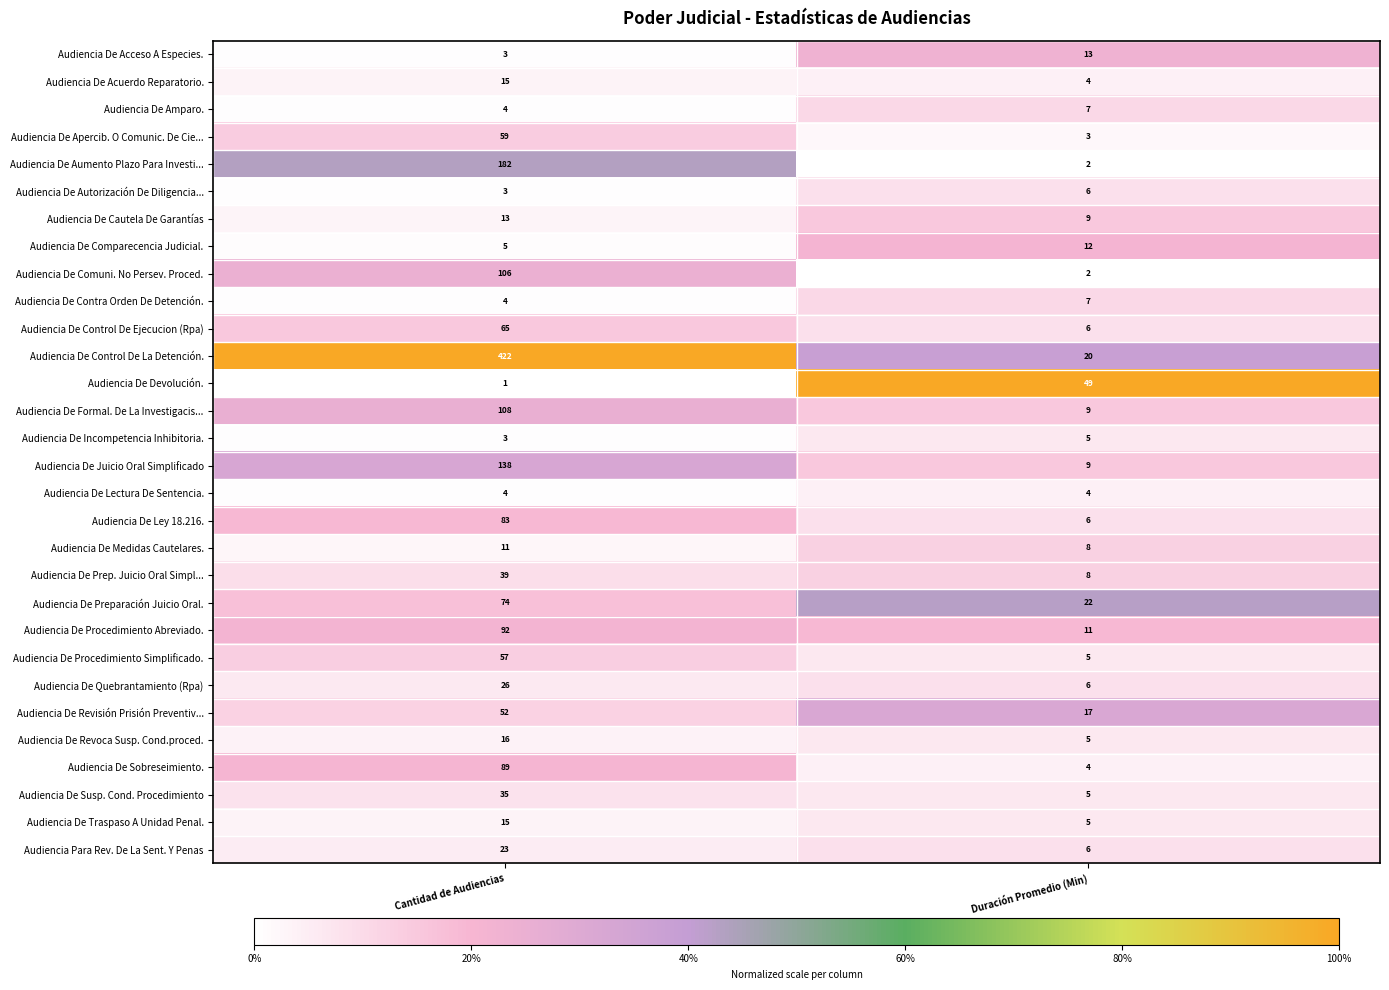

List the labels in order of Audiencia De Formal. De La Investigacis... value, largest first.

Cantidad de Audiencias, Duración Promedio (Min)